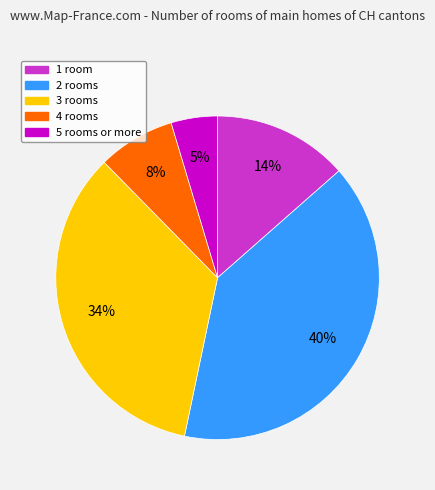

How many segments does this pie chart have?

5